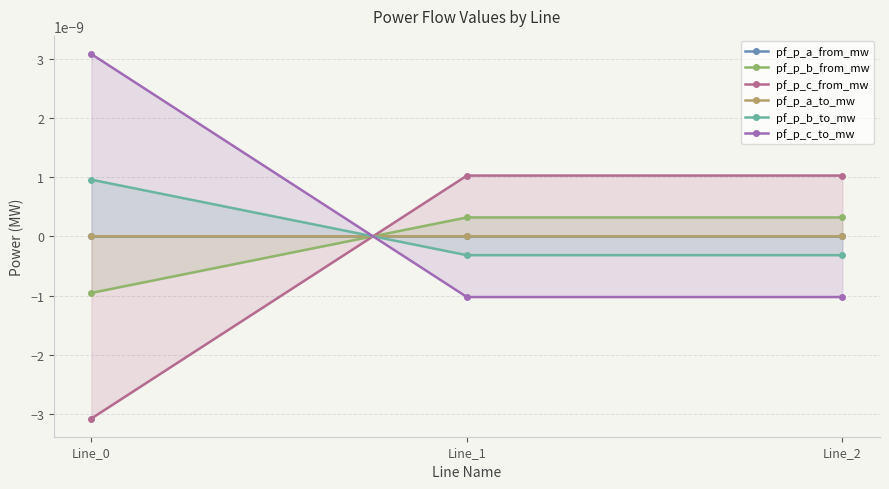

Is it true that pf_p_b_to_mw equals -0.0 at Line_1?

True